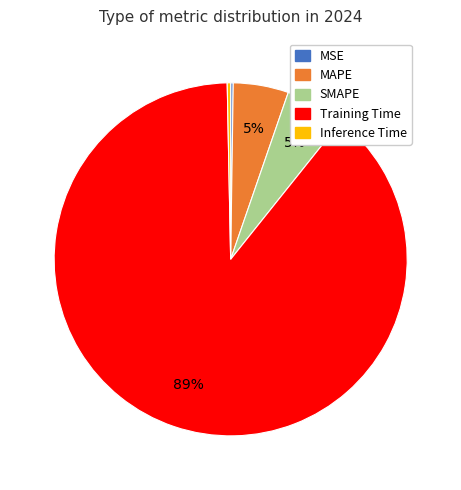

Does any single category account for the majority?

Yes